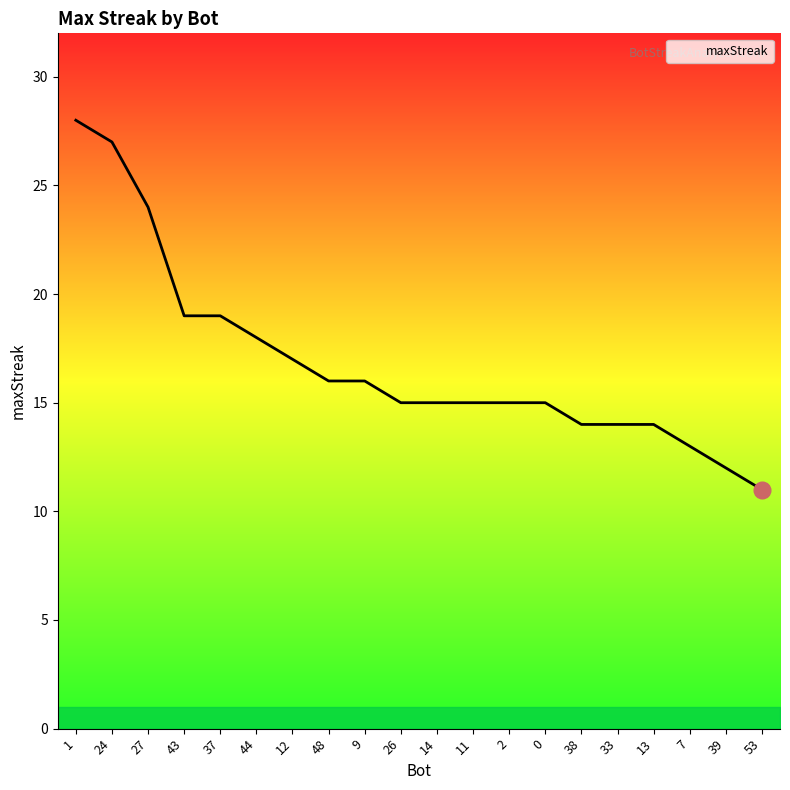

What position from the right is 53?

1